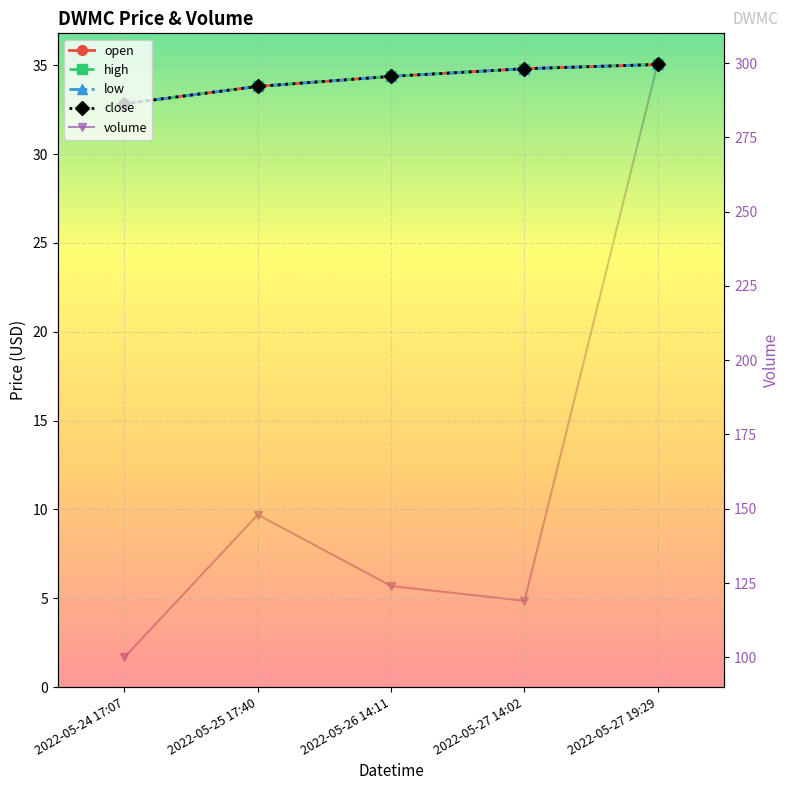

Which series has the widest spread of values?

volume